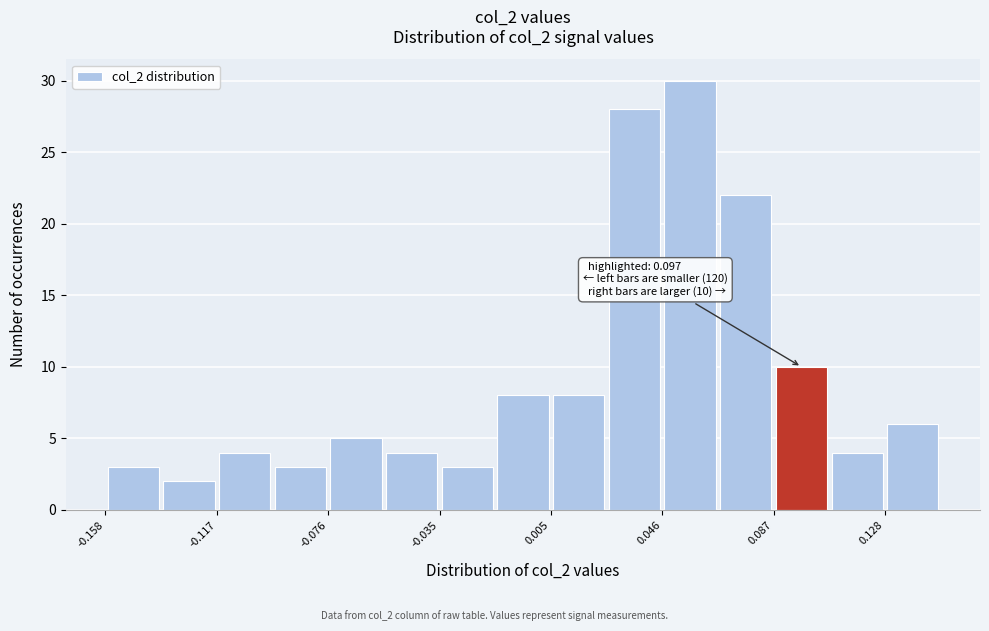

Which range on the x-axis has the tallest bar?

0.045 to 0.065